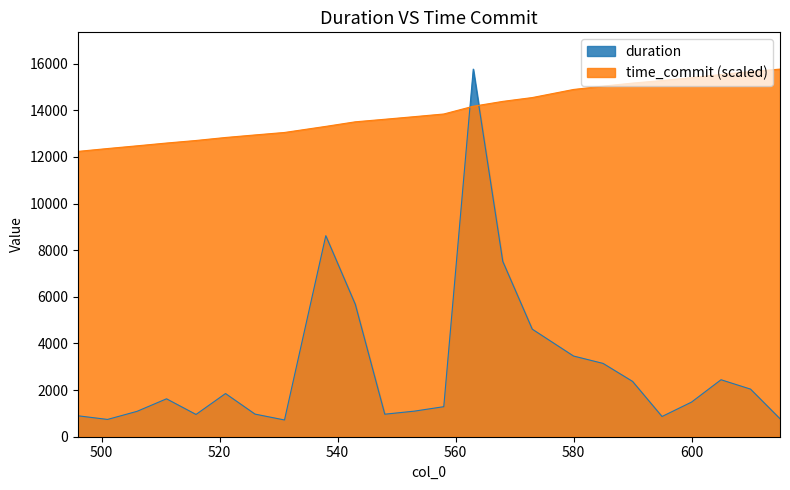

What is the difference between the maximum and minimum values in the time_commit (scaled) series?

3528.9